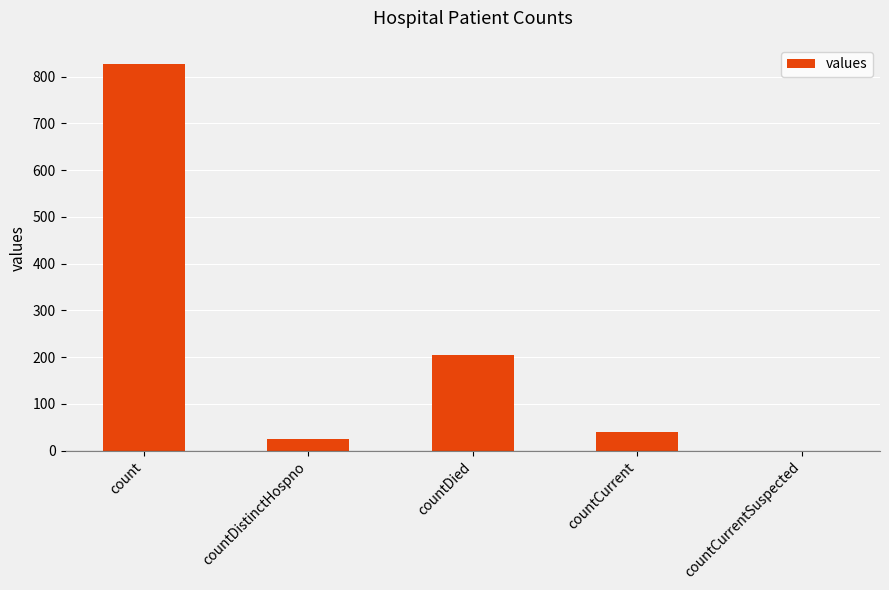

What is the sum of all values?

1095